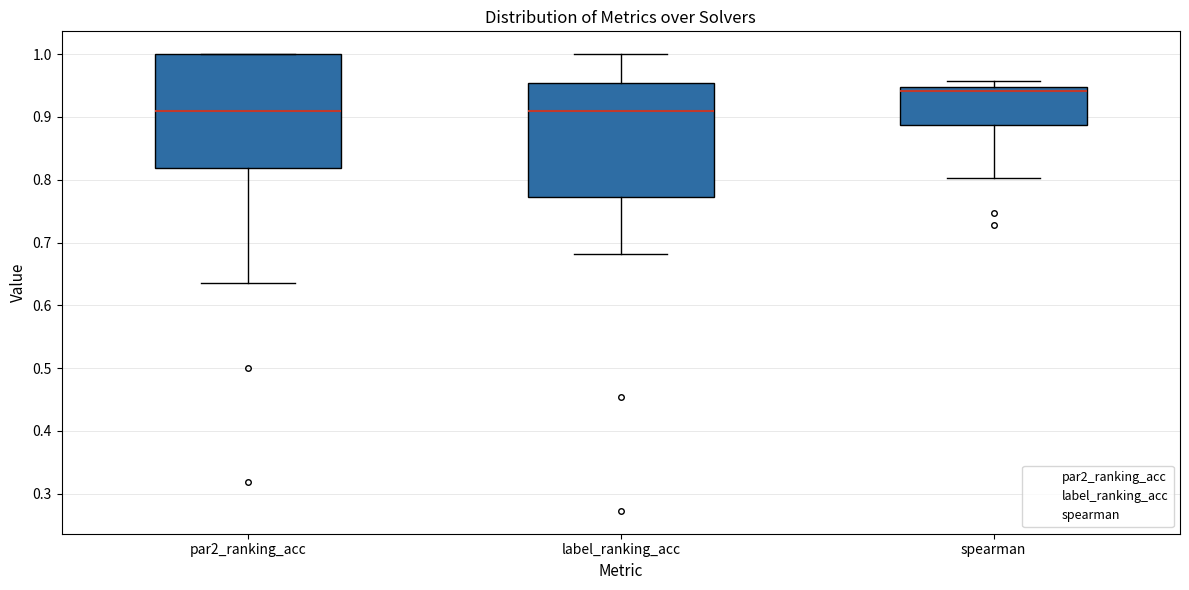

Reading left to right, transcribe this box plot: for each box, give where its median line is, the range the box spans, and where its two whiskers end, as read against the y-axis. The values are not printed on the chart, so give them approximately, as read against the axis.

par2_ranking_acc: median 0.91, box 0.82 to 1.00, whiskers 0.64 to 1.00
label_ranking_acc: median 0.91, box 0.77 to 0.95, whiskers 0.68 to 1.00
spearman: median 0.94, box 0.89 to 0.95, whiskers 0.80 to 0.96